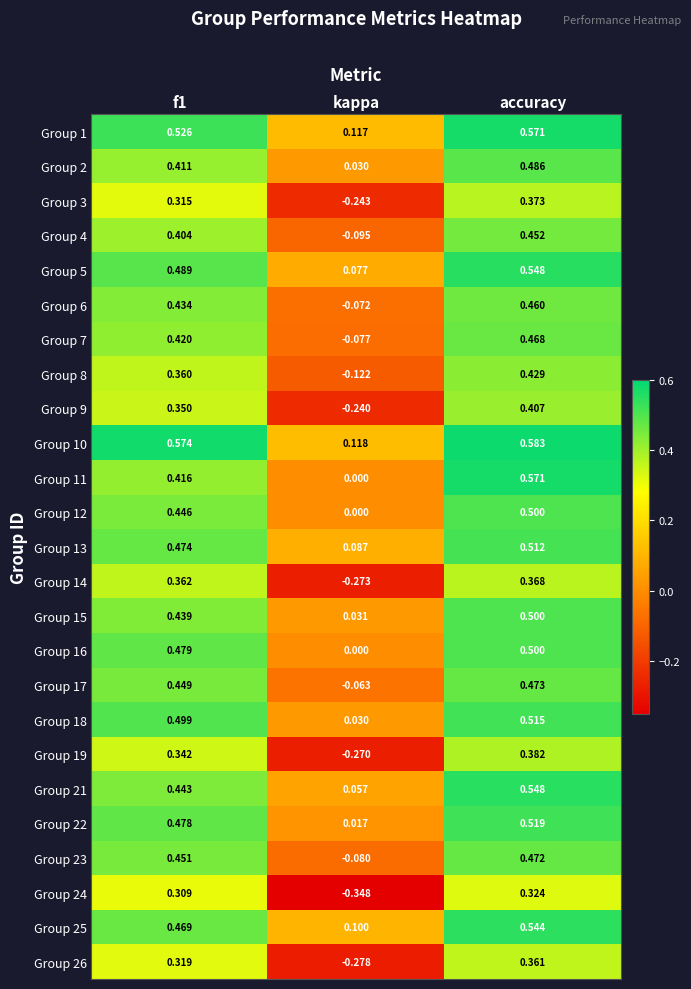

Is the value of Group 2 at f1 greater than the value of Group 9 at f1?

Yes